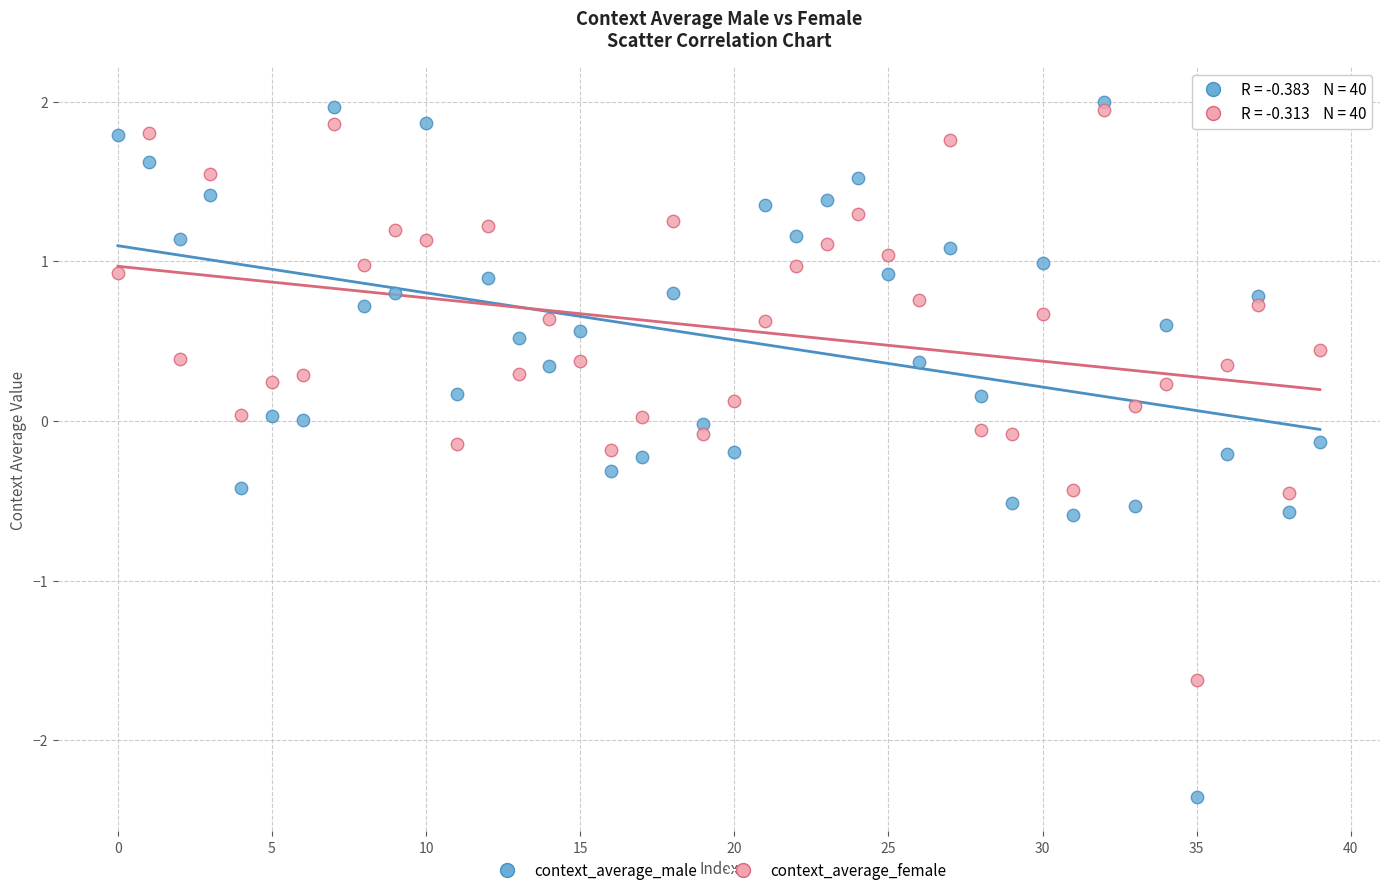

Which series contains the lowest Y value?

context_average_male